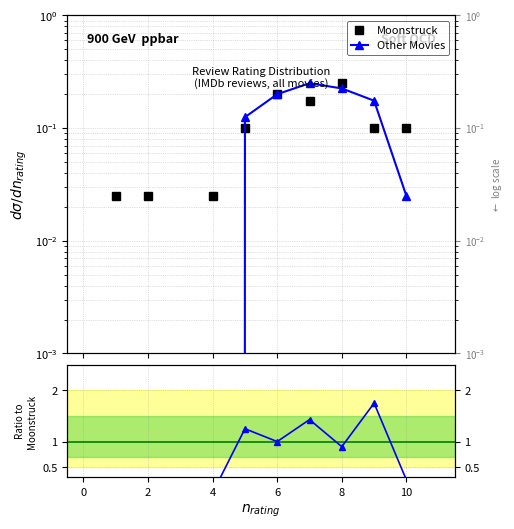

True or false: Other Movies has a value of 0.2 at 10.

True